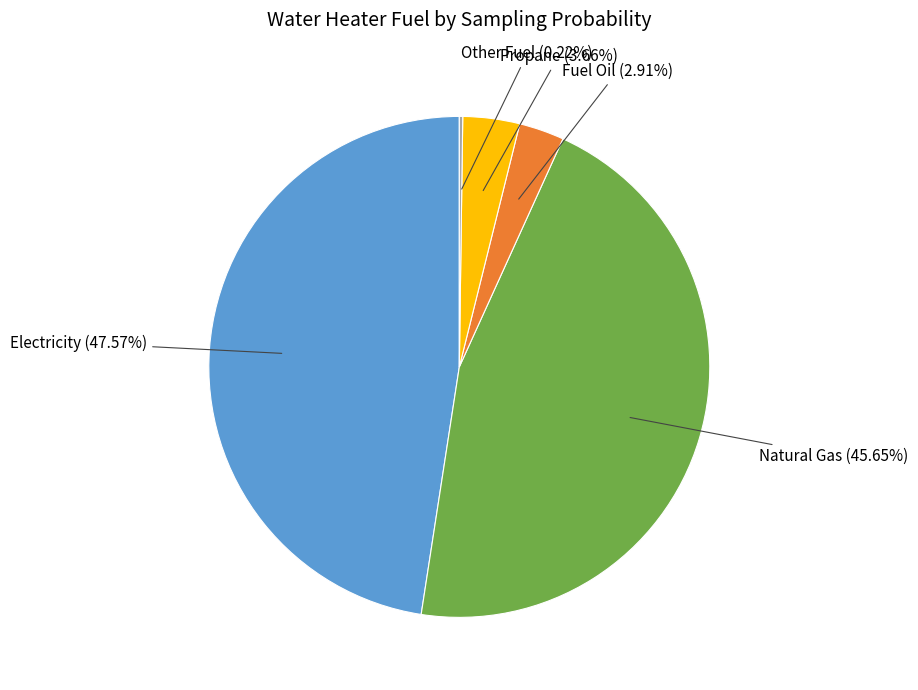

Is there any slice that represents more than half of the pie?

No